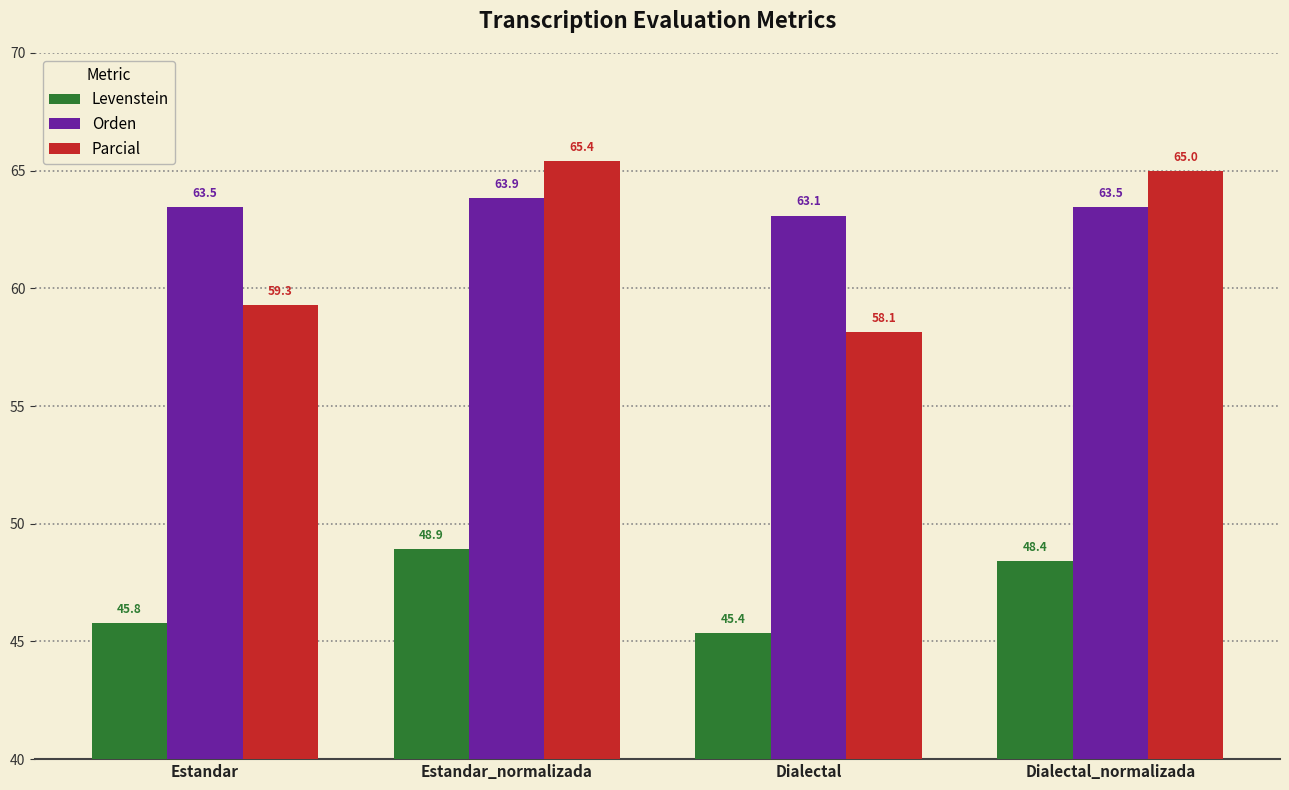

Reading right to left, what are all the values shown in this chart?

Levenstein: 48.4	45.4	48.9	45.8
Orden: 63.5	63.1	63.9	63.5
Parcial: 65.0	58.1	65.4	59.3